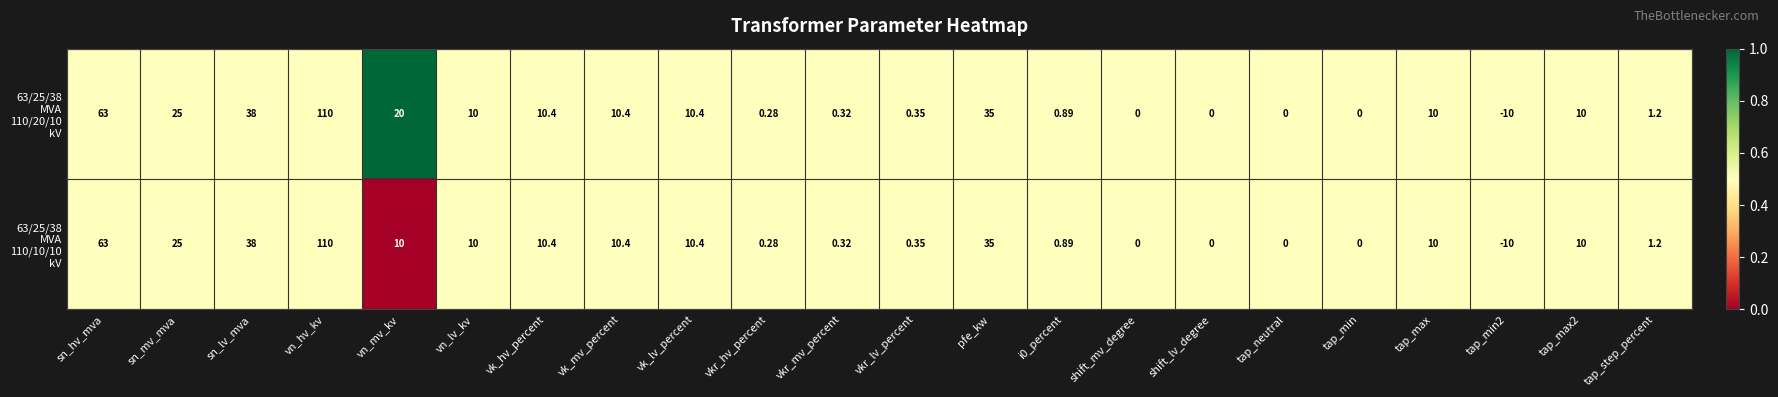

What is the greatest value displayed?

110.0